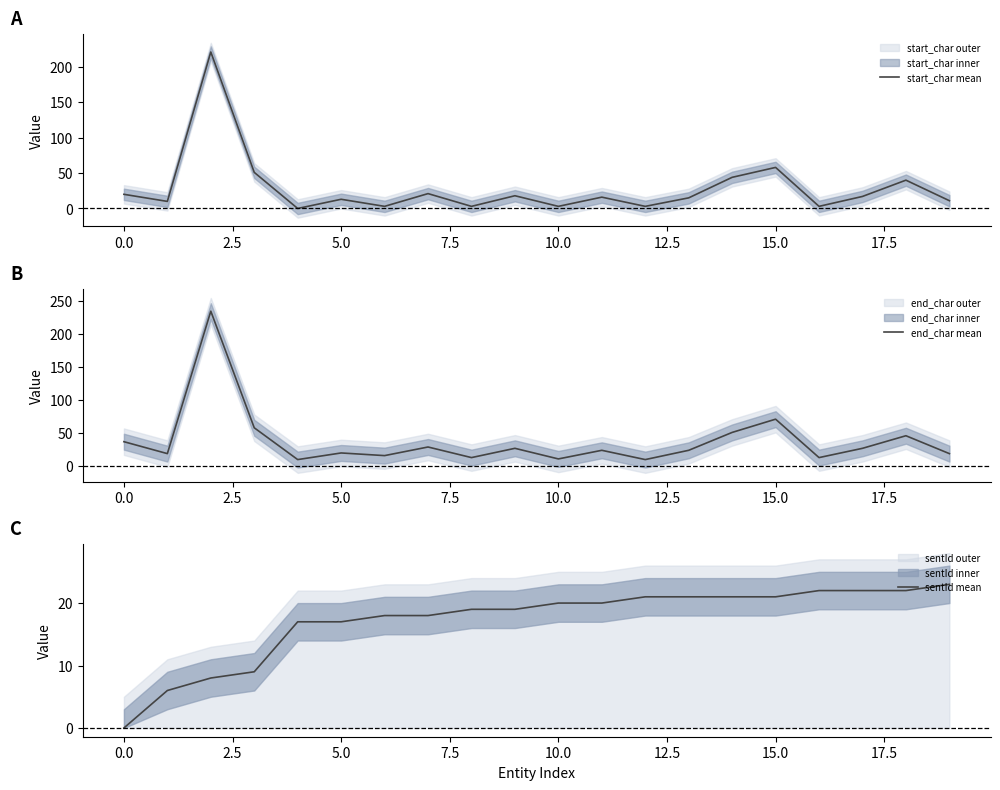

What is the difference between the second highest and second lowest values in the start_char mean series?

55